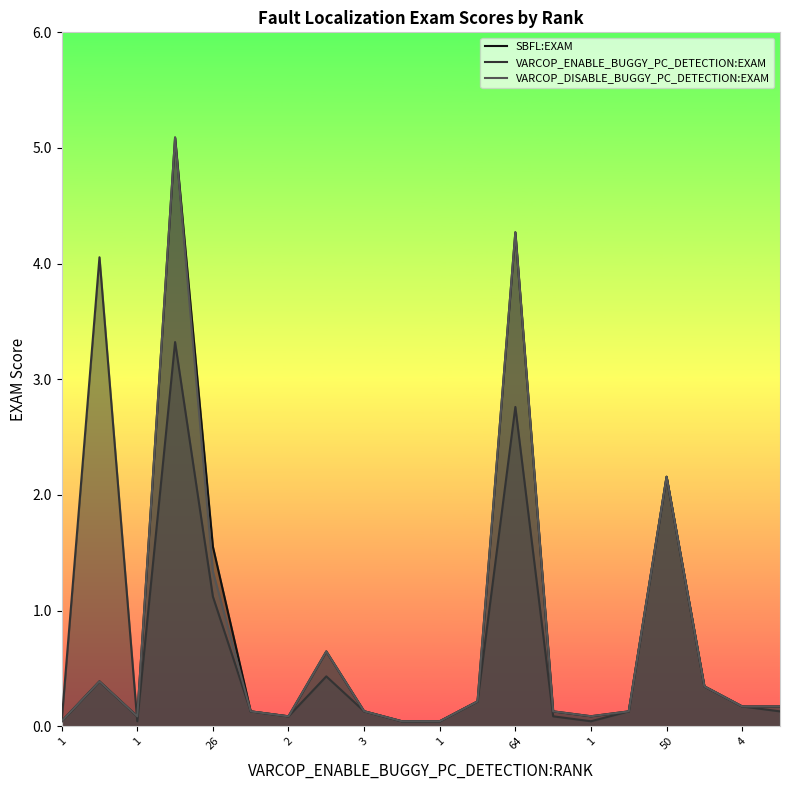

What are all the series names shown in the legend?

SBFL:EXAM, VARCOP_ENABLE_BUGGY_PC_DETECTION:EXAM, VARCOP_DISABLE_BUGGY_PC_DETECTION:EXAM